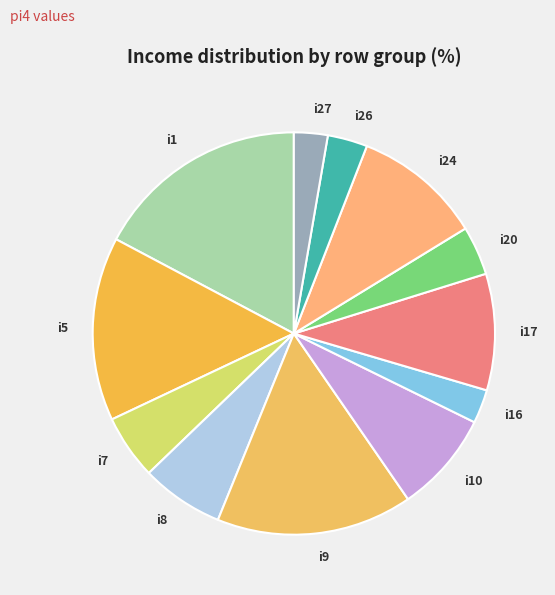

What is the ratio of the value at i24 to the value at i17?

1.1